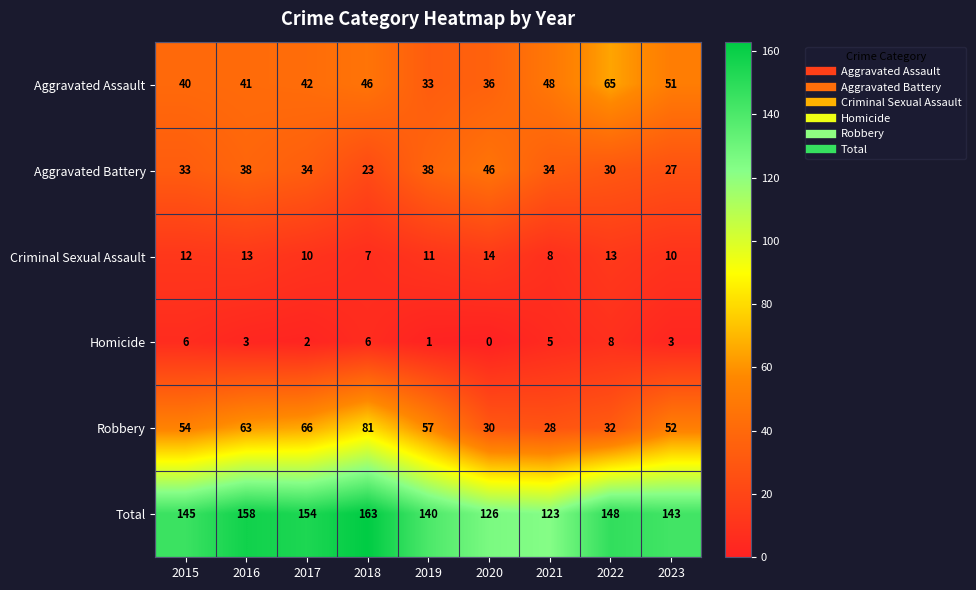

What is the difference between the highest and lowest values at 2023?

140